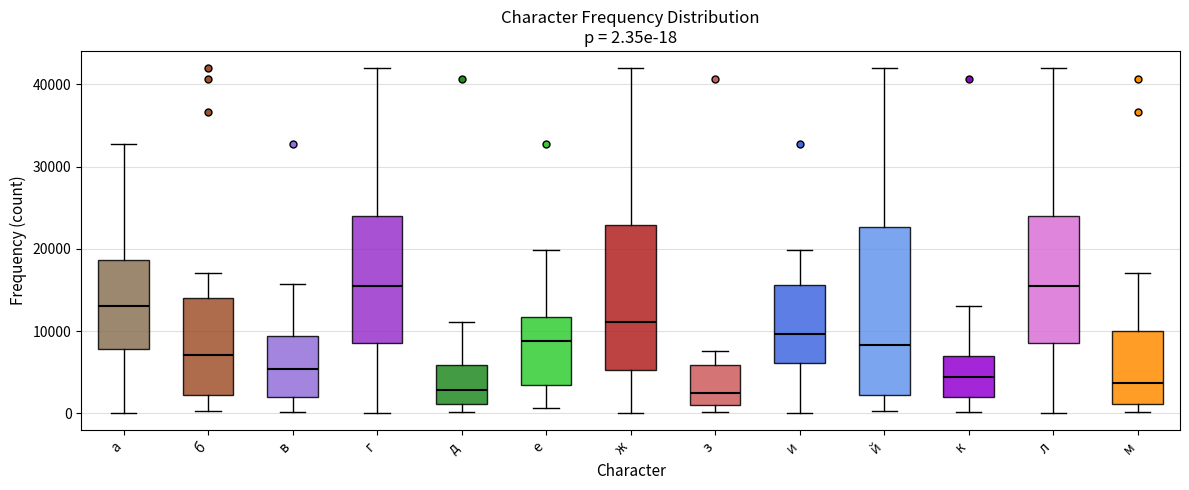

Which box is the tallest, from its lower edge to its upper edge?

й